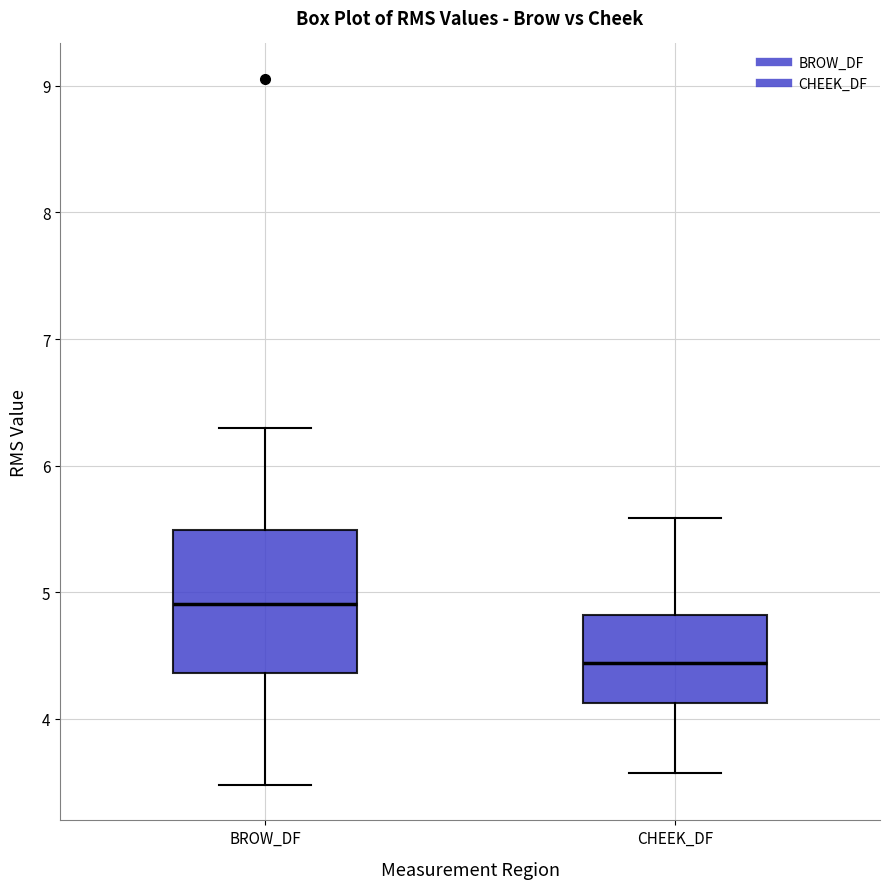

Where does the median line of the box for CHEEK_DF sit on the y-axis? The values are not printed on the chart, so give them approximately, as read against the axis.

4.4